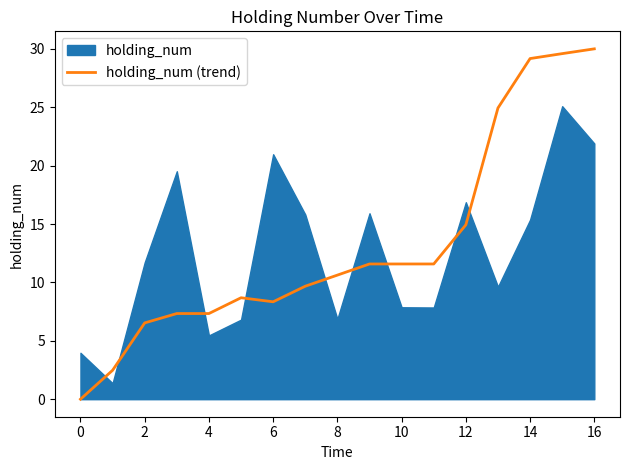

What is the sum of all values?

224.4